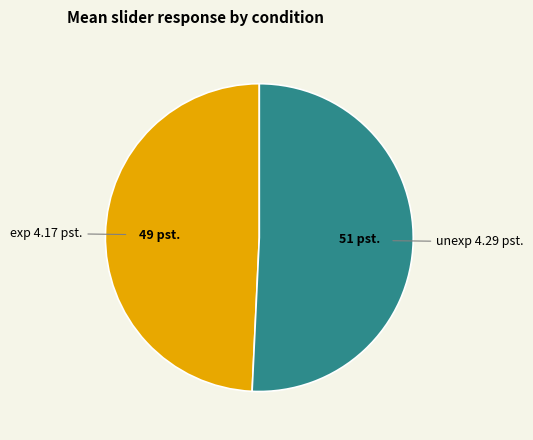

True or false: exp accounts for 49% of the total.

True